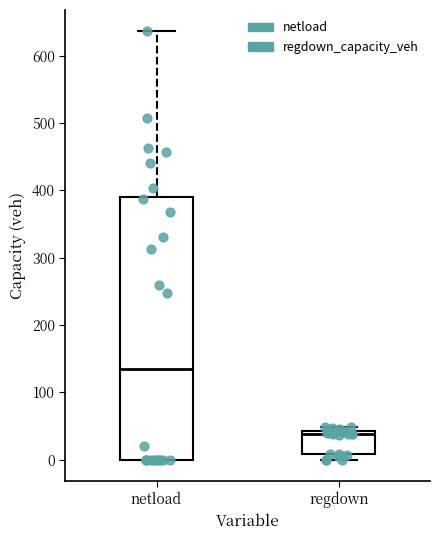

Which box has the highest median line?

netload